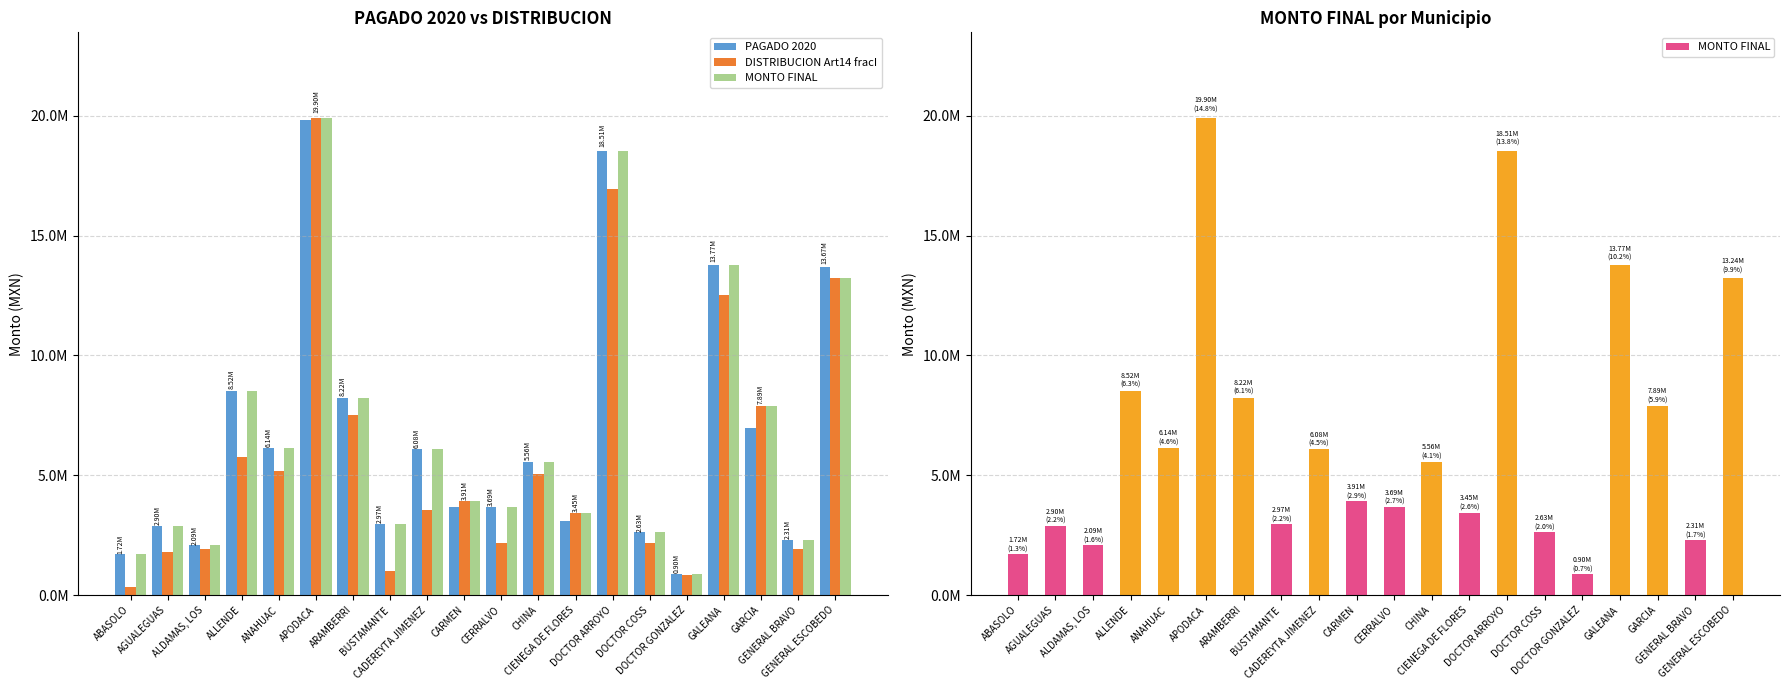

What is the total value across all series at DOCTOR COSS?

7422122.8